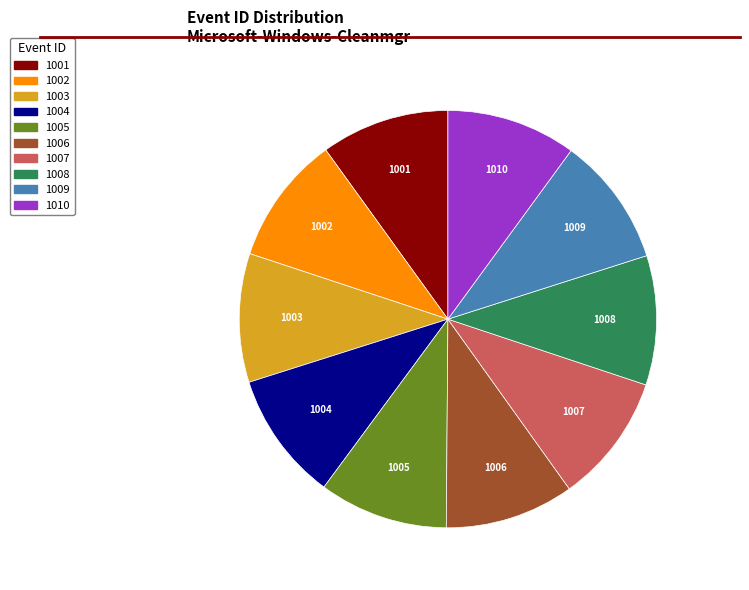

Combined, do 1008 and 1002 account for over 50%?

No